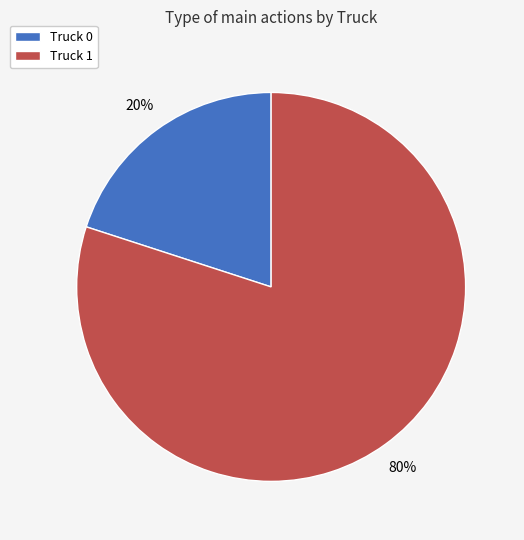

Is it true that Truck 1 is 86% of the pie?

False